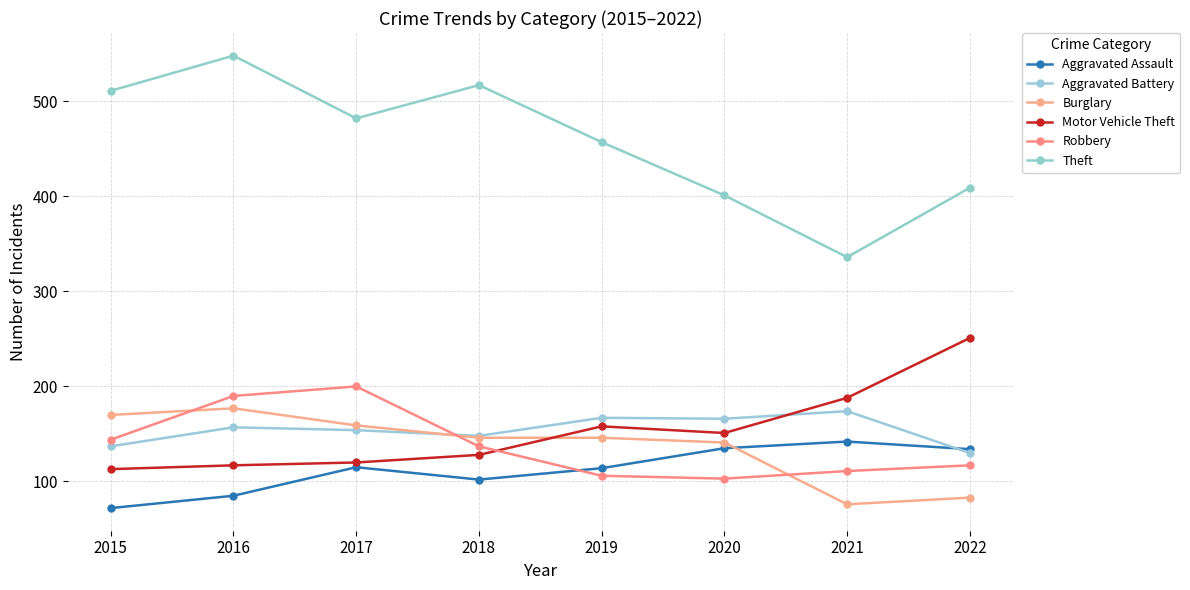

Is the value of Motor Vehicle Theft at 2015 greater than the value of Aggravated Assault at 2020?

No